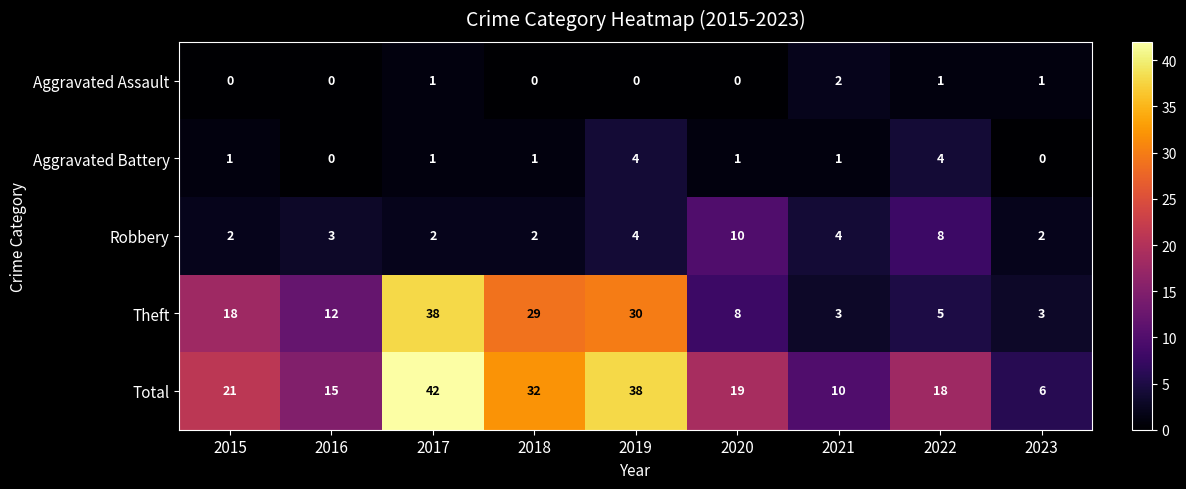

At how many categories does at least one series exceed 4?

9